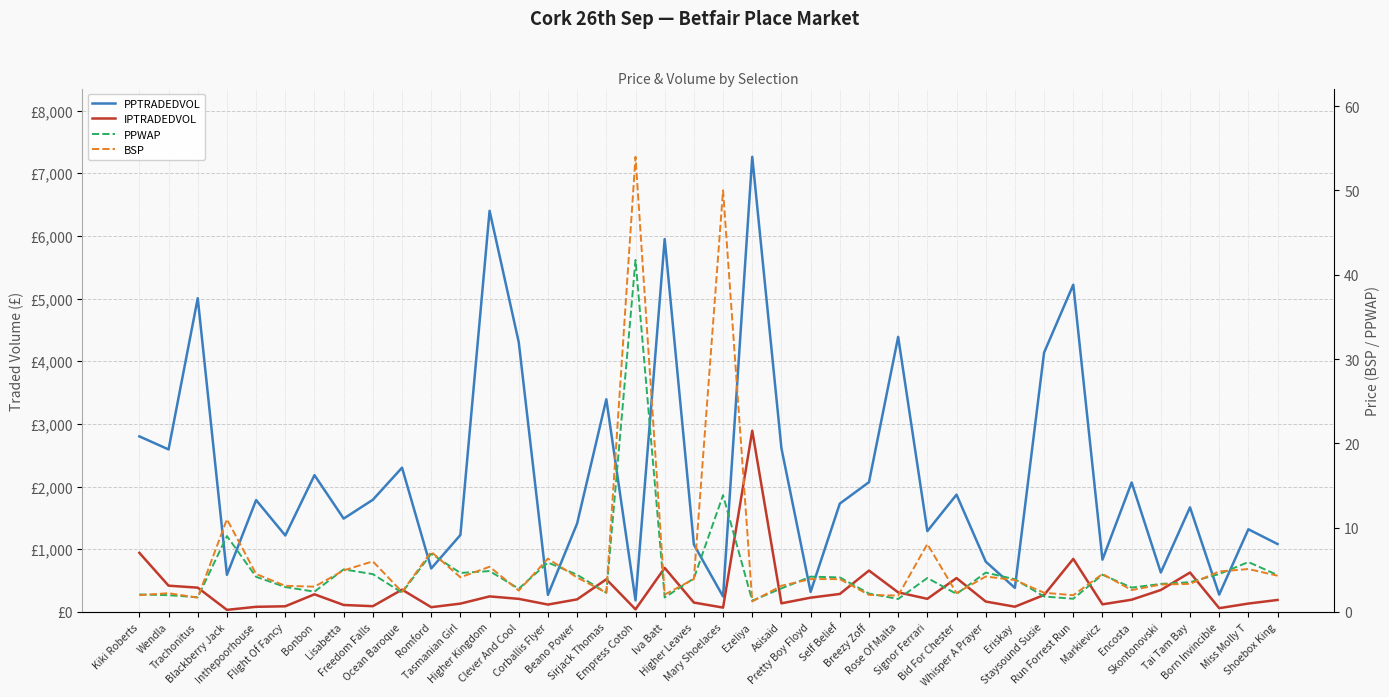

What is the smallest value displayed?

1.2